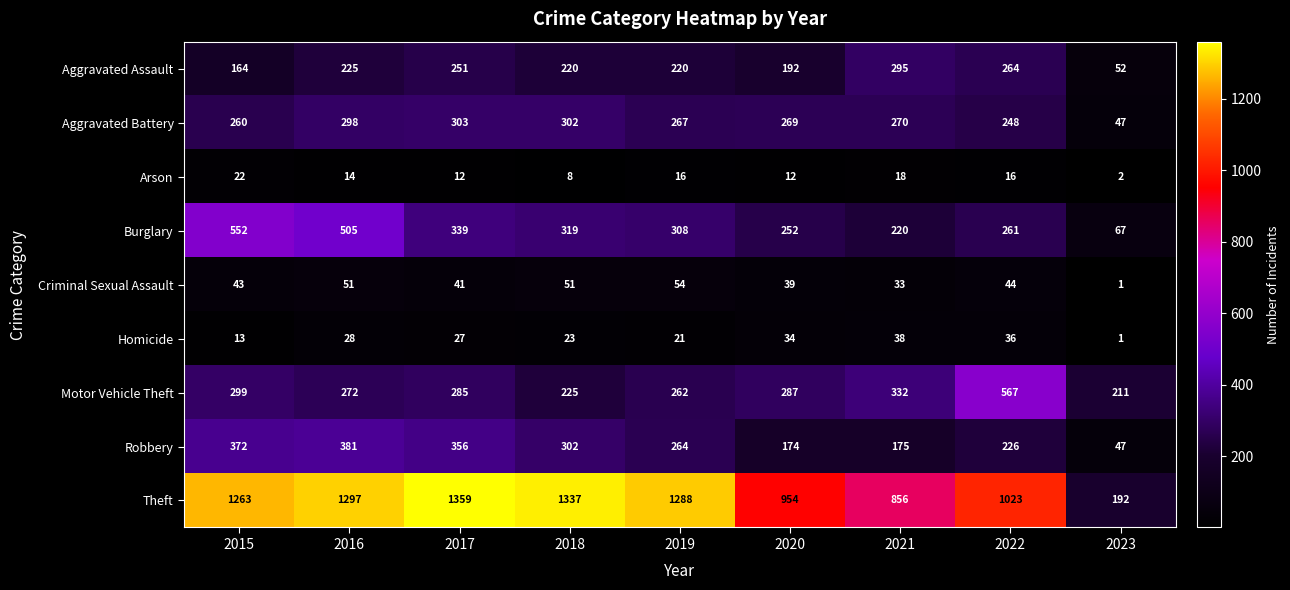

List the series in order of their peak value, highest first.

Theft, Motor Vehicle Theft, Burglary, Robbery, Aggravated Battery, Aggravated Assault, Criminal Sexual Assault, Homicide, Arson